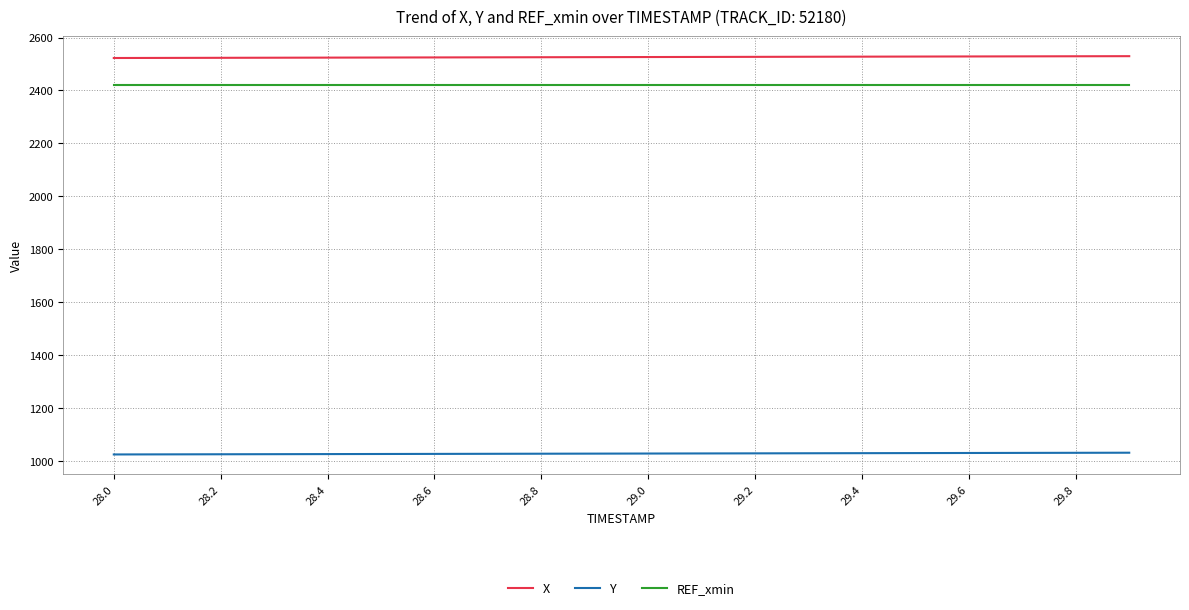

Rank the series by their maximum value, from highest to lowest.

X, REF_xmin, Y